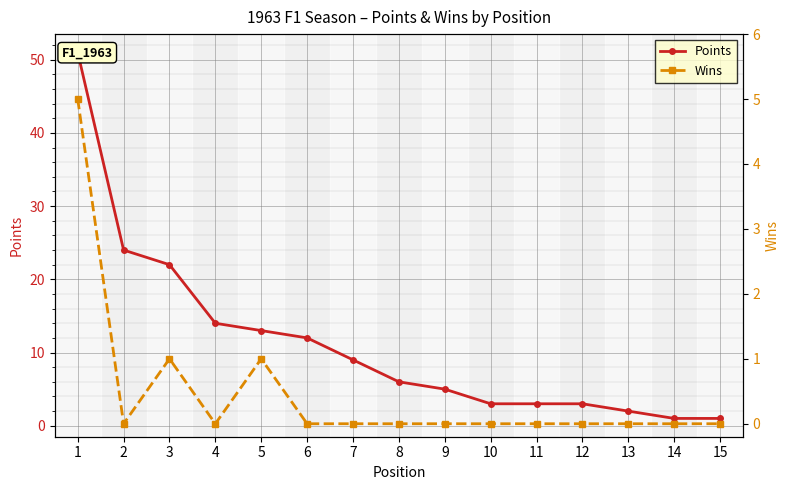

Where does the Points series first go above 6?

1